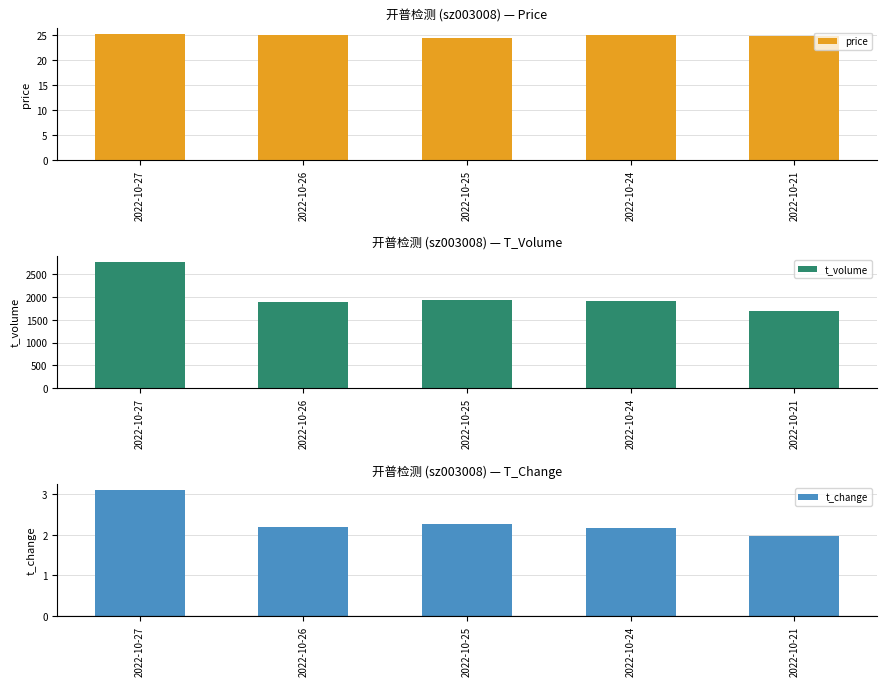

At which category does the chart reach its peak across all series?

2022-10-27